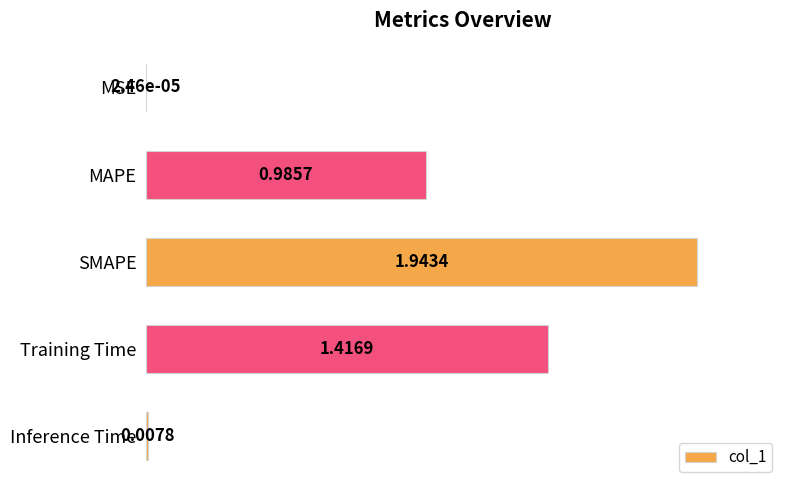

Between SMAPE and Training Time, which is larger?

SMAPE